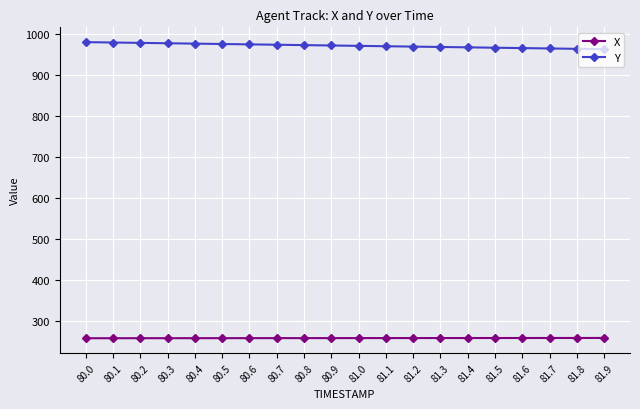

Is the value of X at 80.0 greater than the value of Y at 81.6?

No